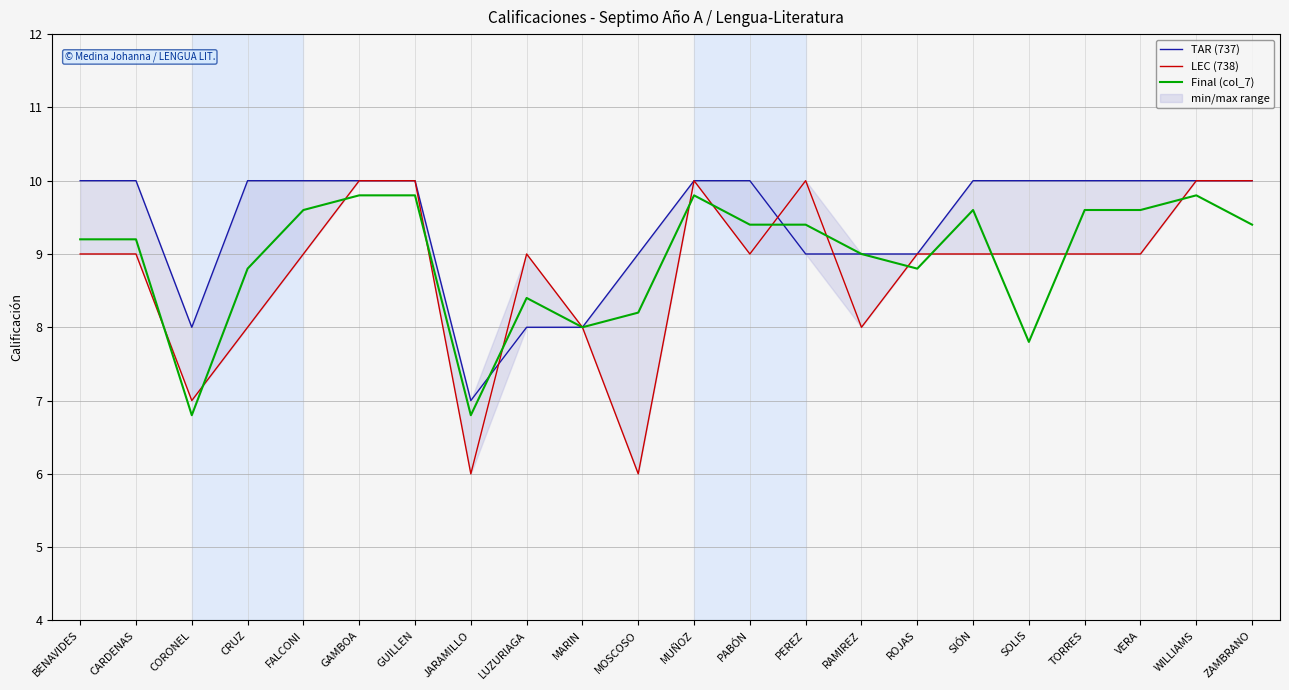

List the series in order of their overall mean, highest first.

TAR (737), Final (col_7), LEC (738)